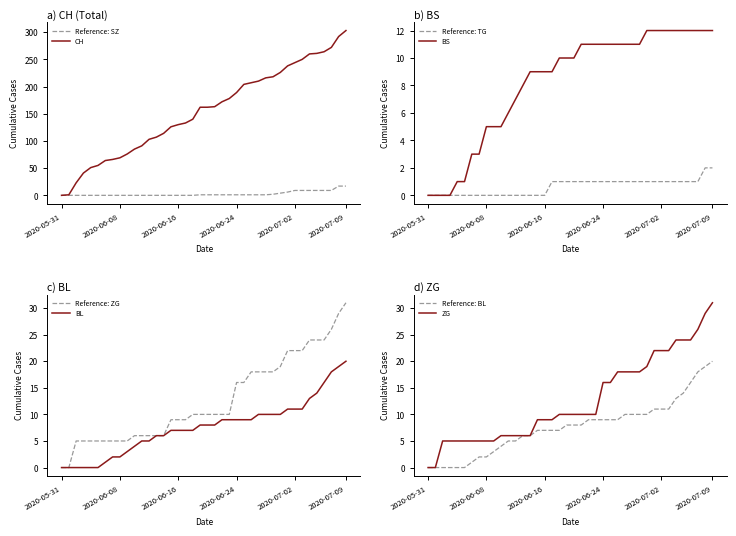

The ZG series shows 10 at 2020-06-13. True or false?

False